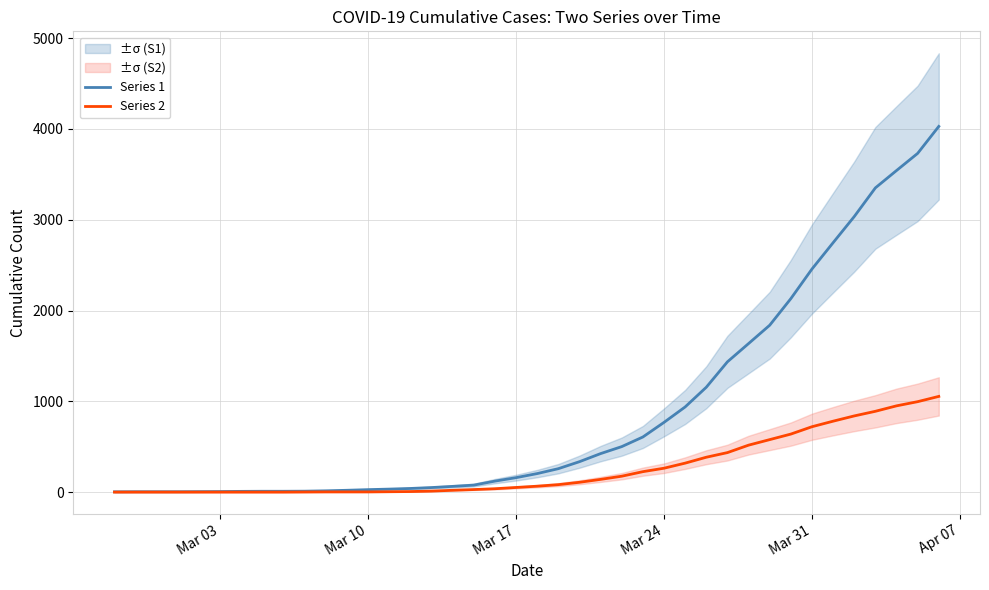

Does the chart display data point markers on the line(s)?

No